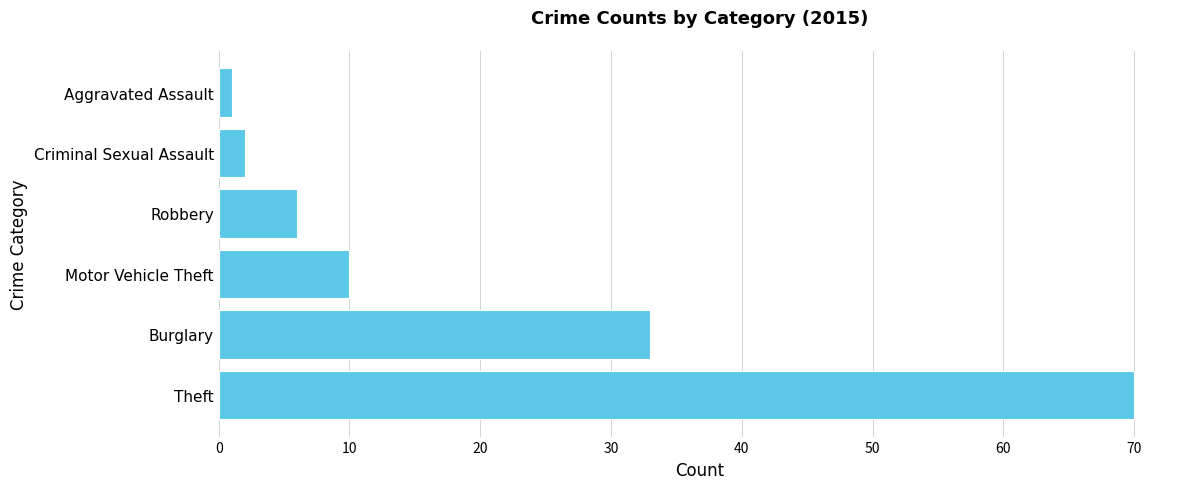

Does the chart contain stacked bars?

No